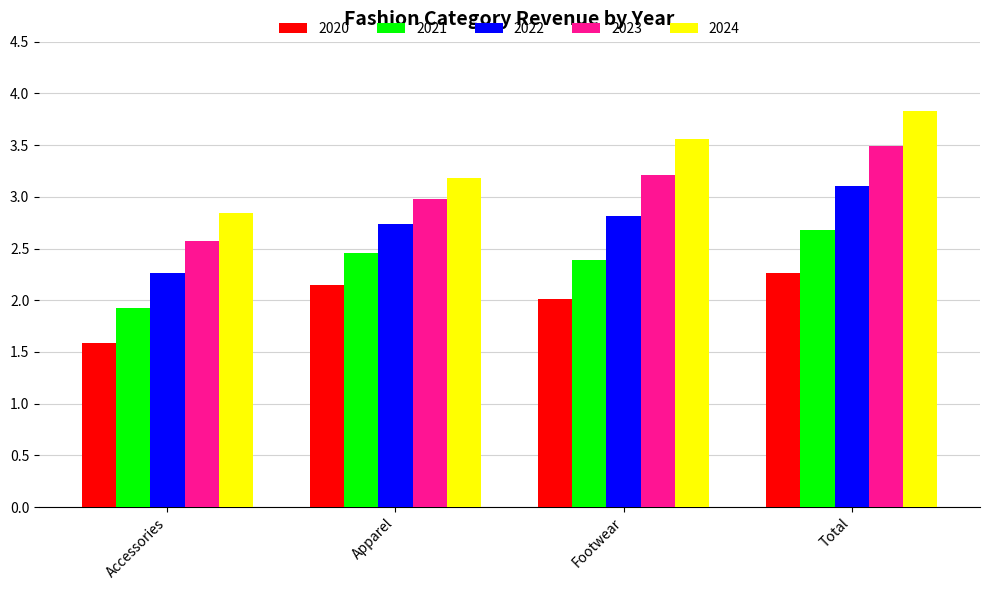

What are all the series names shown in the legend?

2020, 2021, 2022, 2023, 2024